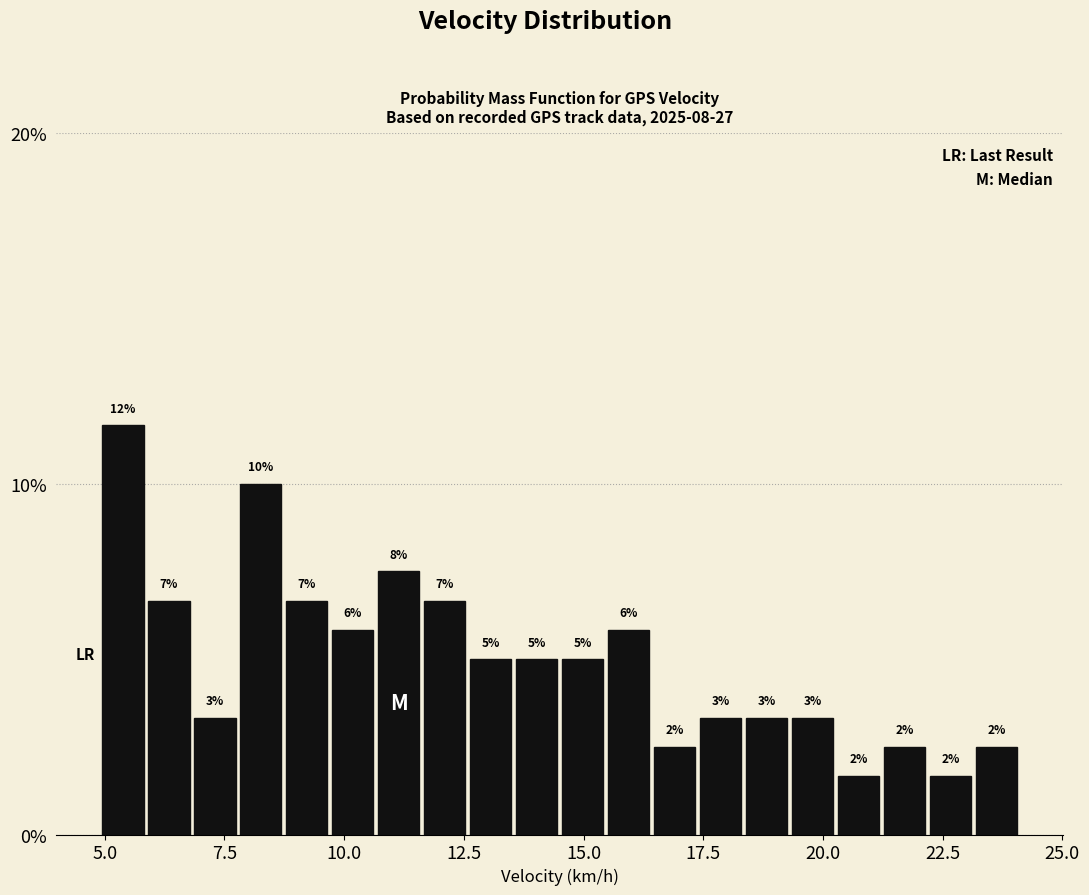

Around what value on the x-axis is the tallest bar? Give the approximate position of its centre, as read against the axis.

5.5